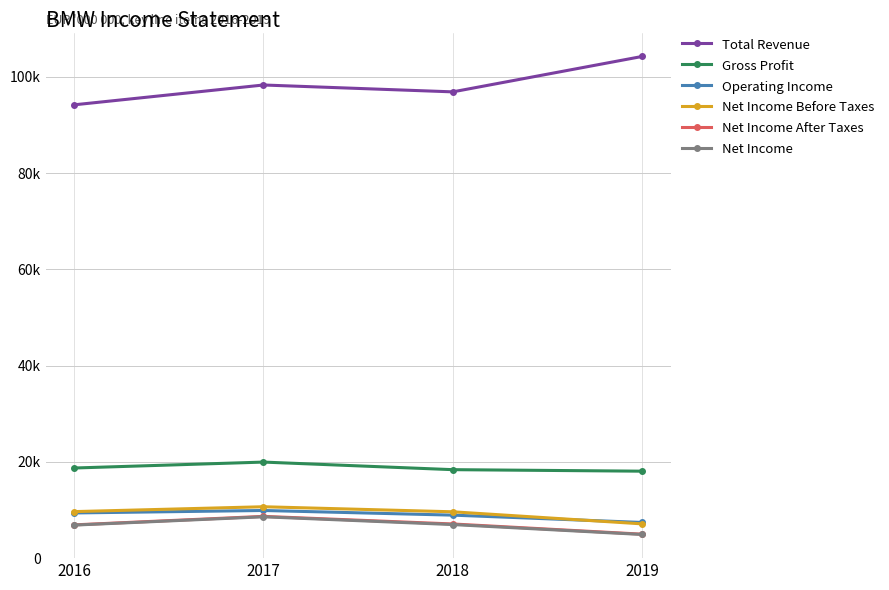

What is the value of the Total Revenue point at the 3rd from the left?

96855